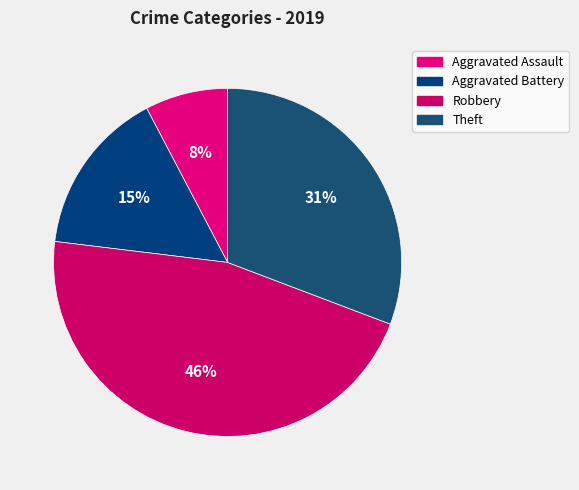

To the nearest percent, what portion does Aggravated Assault represent?

8%